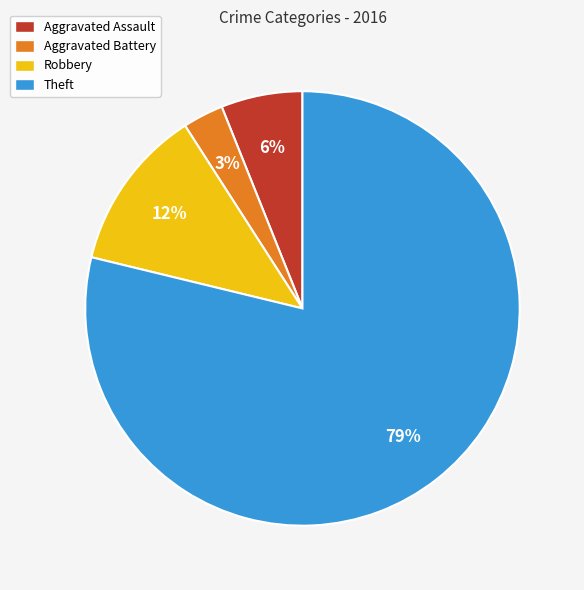

Which slice is the smallest?

Aggravated Battery